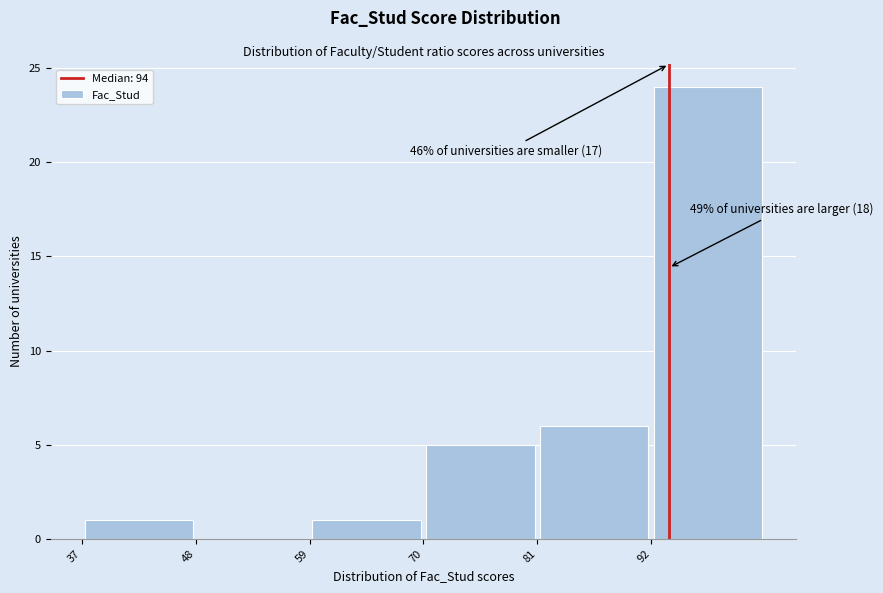

Over which range of the x-axis is the bar tallest?

92 to 103